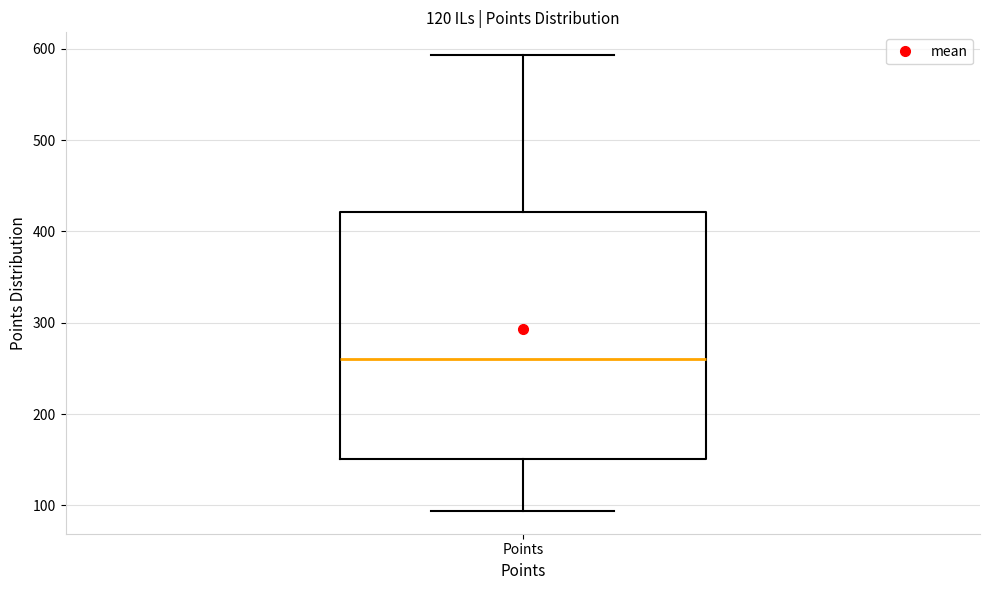

Transcribe this box plot: give where the median line is, the range the box spans, and where the two whiskers end, as read against the y-axis. The values are not printed on the chart, so give them approximately, as read against the axis.

median 260, box 150 to 420, whiskers 90 to 590